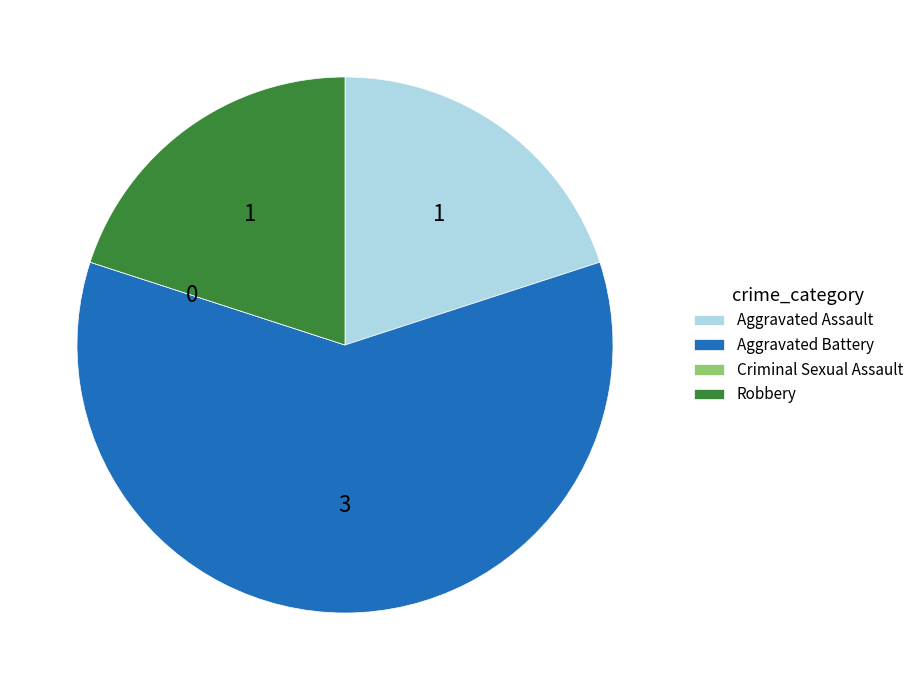

Which slice represents more than half of the pie?

Aggravated Battery